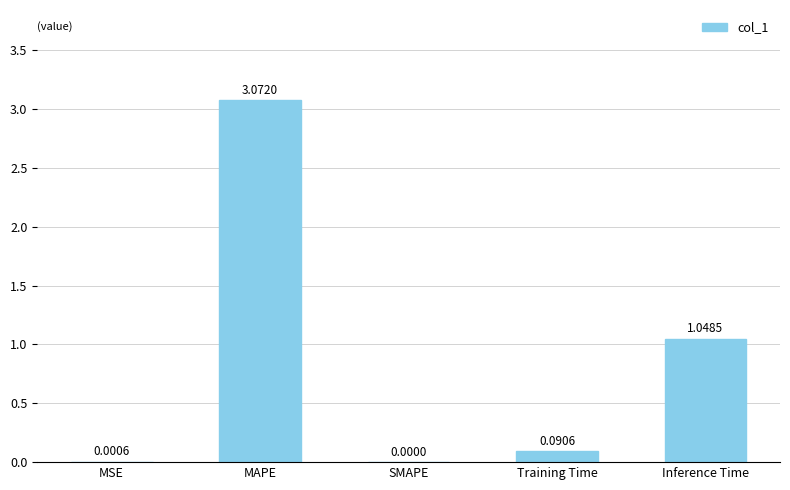

At which label is the value closest to 1?

Inference Time